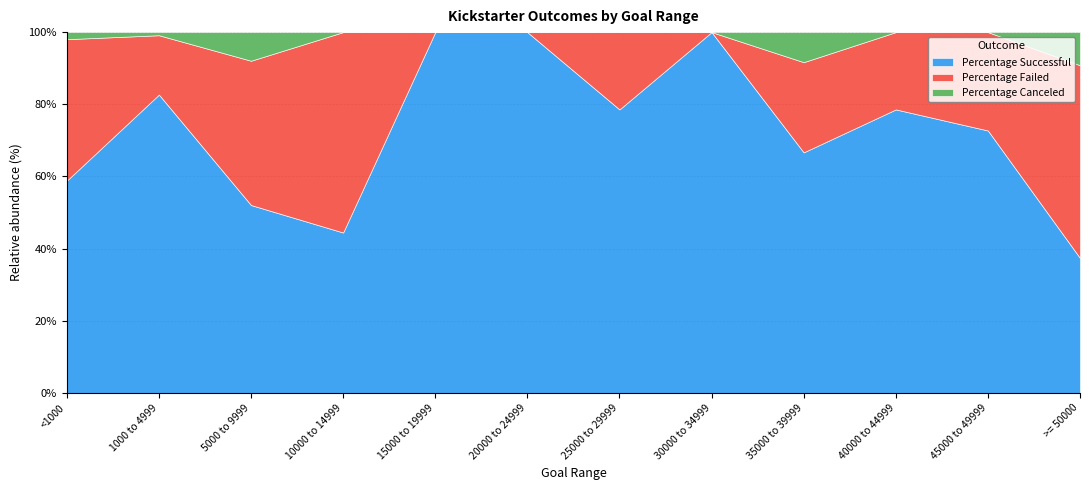

The value of Percentage Successful at <1000 is 0.6. True or false?

True